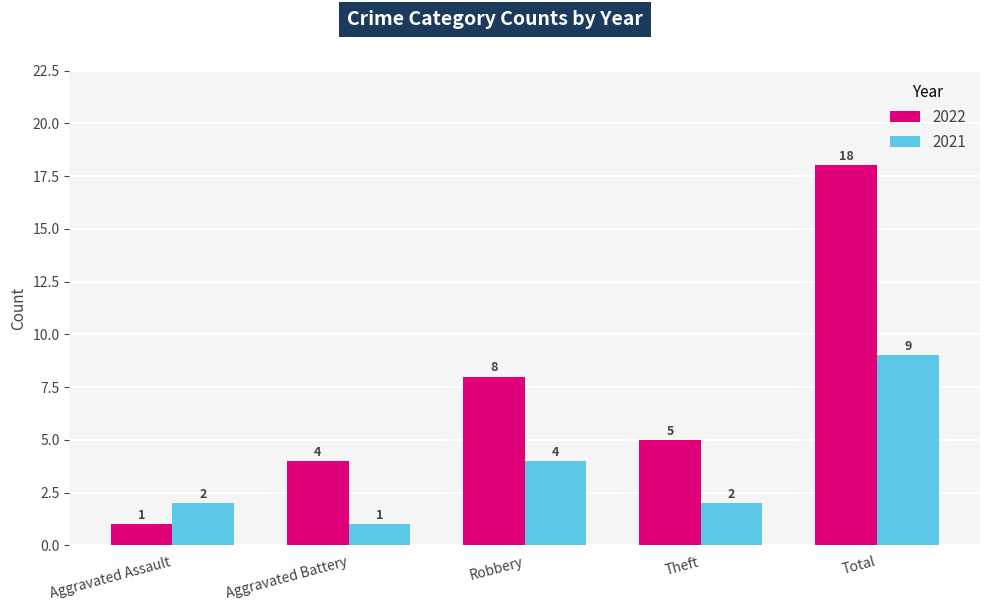

Which series has the widest spread of values?

2022